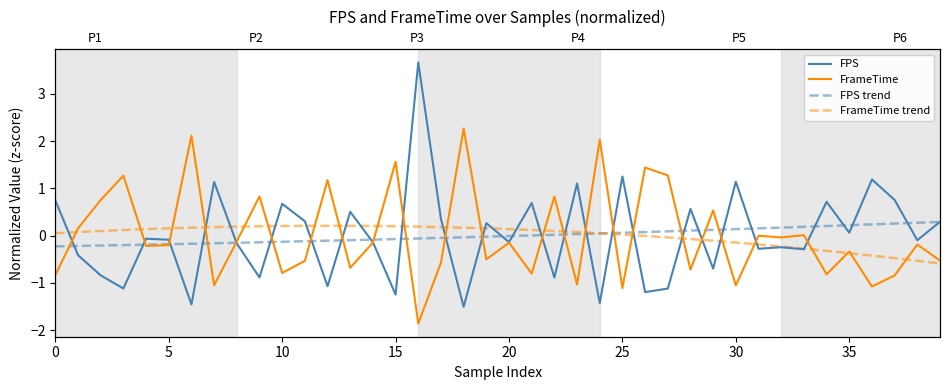

Rank the series by their average value, from highest to lowest.

FrameTime, FPS